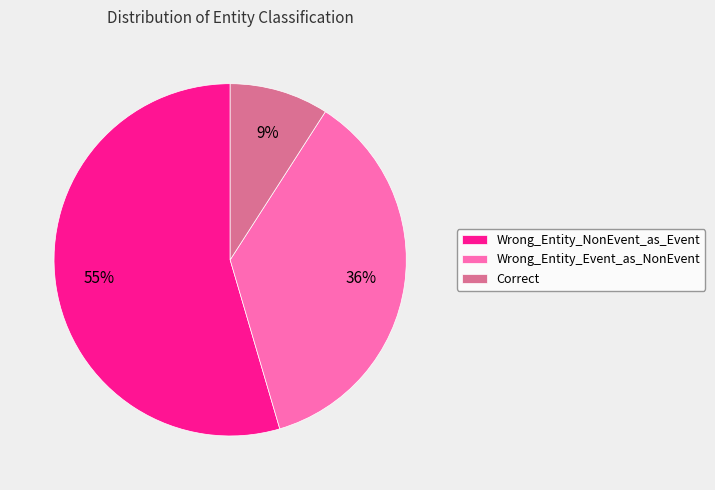

To the nearest percent, what is the combined percentage of Wrong_Entity_NonEvent_as_Event and Correct?

64%